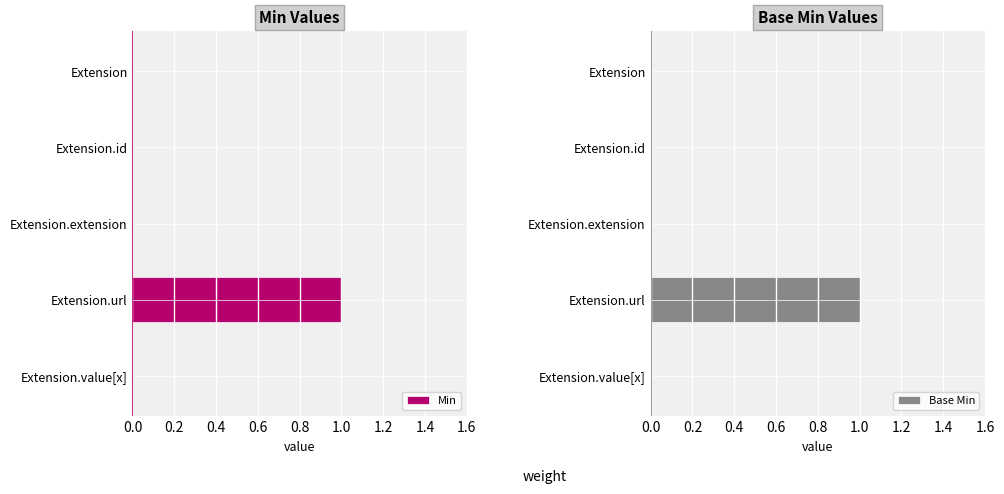

The Base Min series shows 1 at Extension.url. True or false?

True